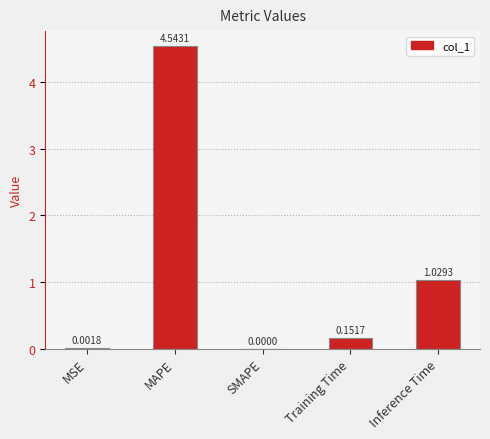

What is the change in value from MSE to MAPE?

+4.5